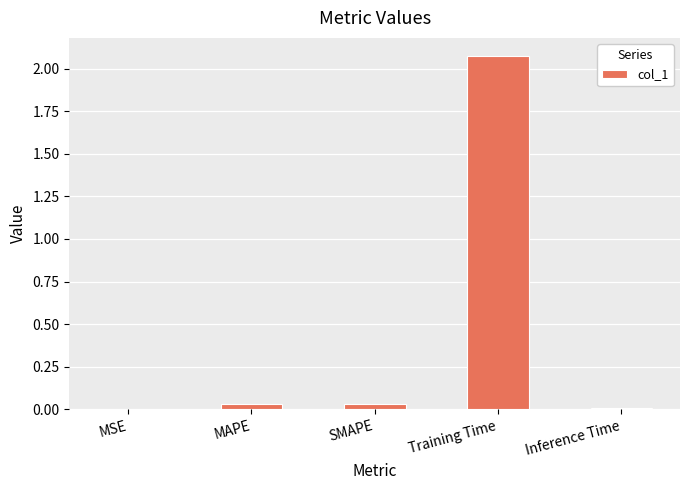

What is the average value?

0.4